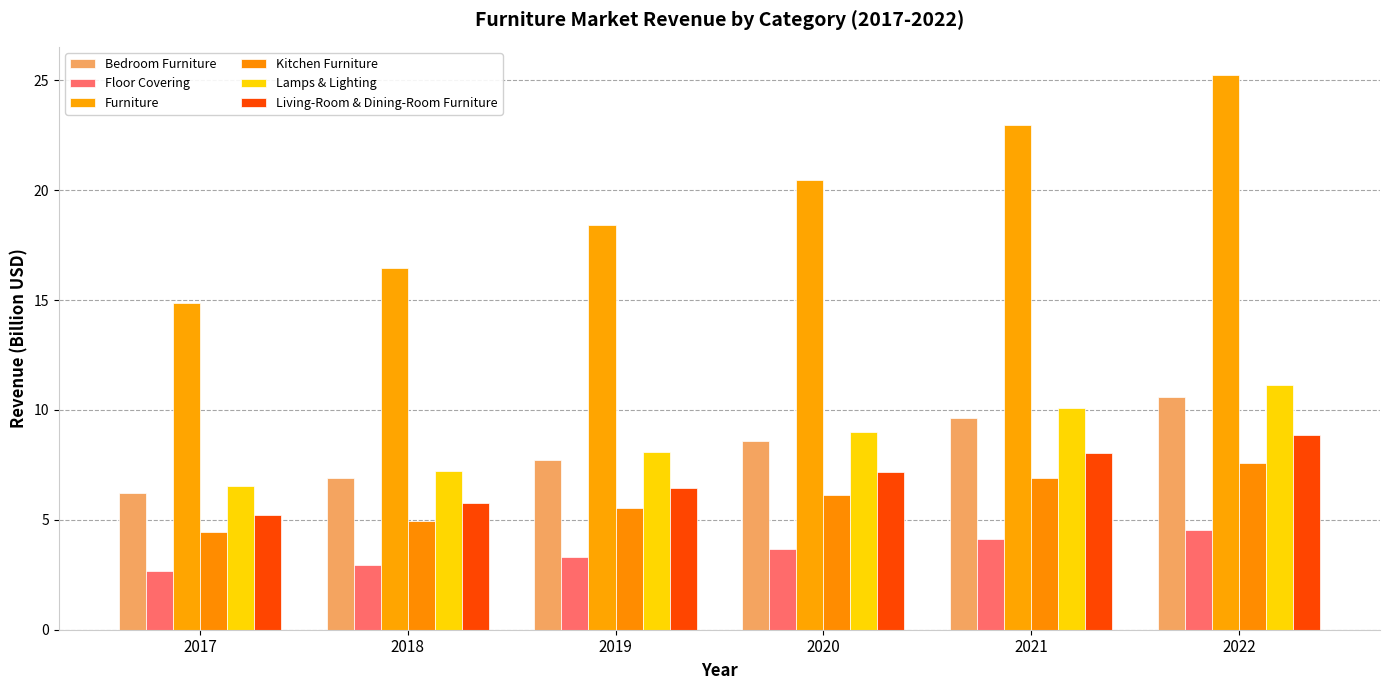

How many groups of bars are there?

6